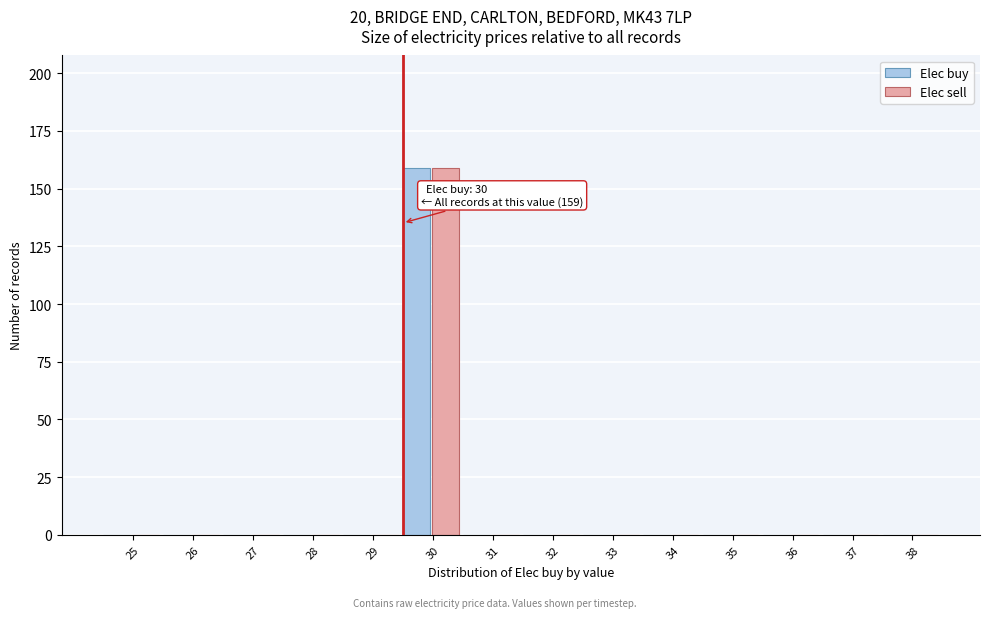

Reading left to right, transcribe all the data shown in this chart.

Elec buy: 25=0	26=0	27=0	28=0	29=0	30=159	31=0	32=0	33=0	34=0	35=0	36=0	37=0	38=0
Elec sell: 25=0	26=0	27=0	28=0	29=0	30=159	31=0	32=0	33=0	34=0	35=0	36=0	37=0	38=0